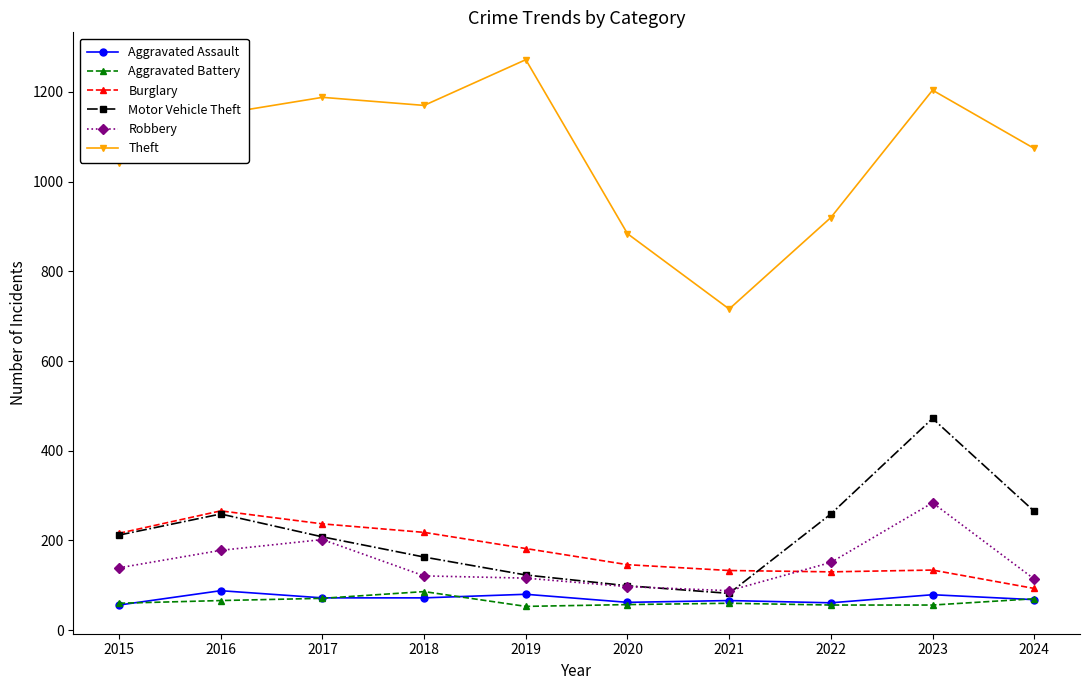

At which label does Burglary reach its peak?

2016